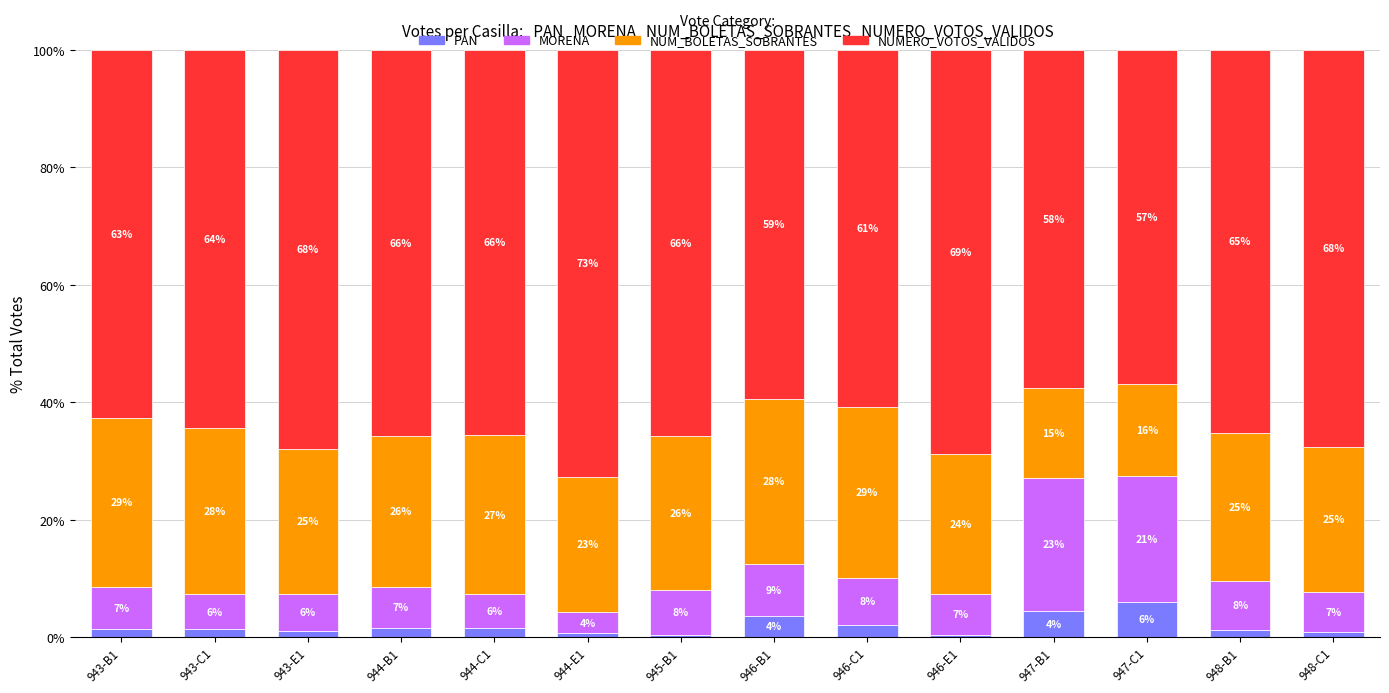

How many data points in PAN are less than 1?

4